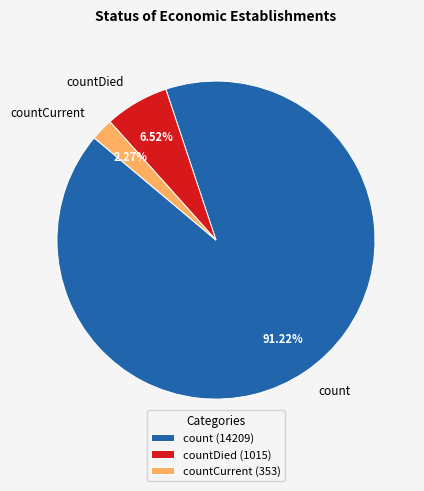

Do countCurrent (353) and countDied (1015) together represent more than half of the pie?

No